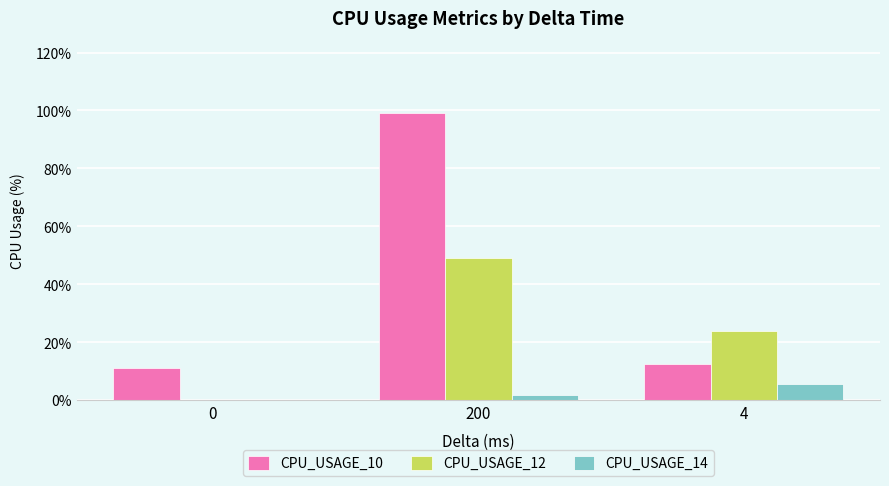

What are all the series names shown in the legend?

CPU_USAGE_10, CPU_USAGE_12, CPU_USAGE_14